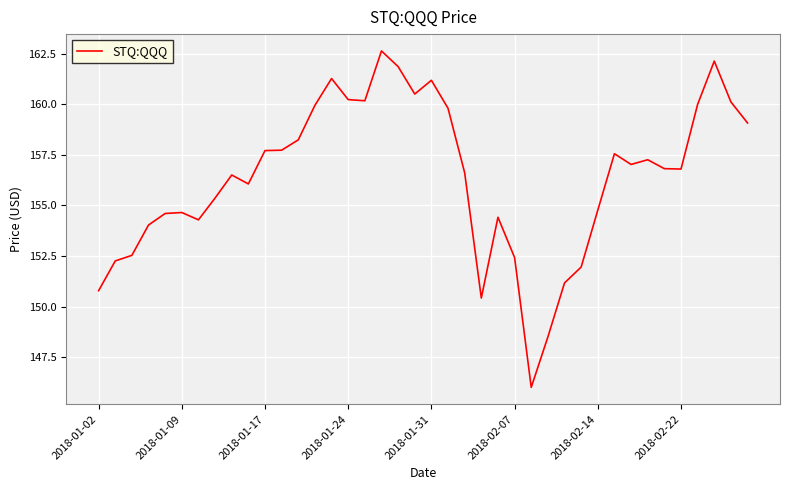

What is the greatest value displayed?

162.6